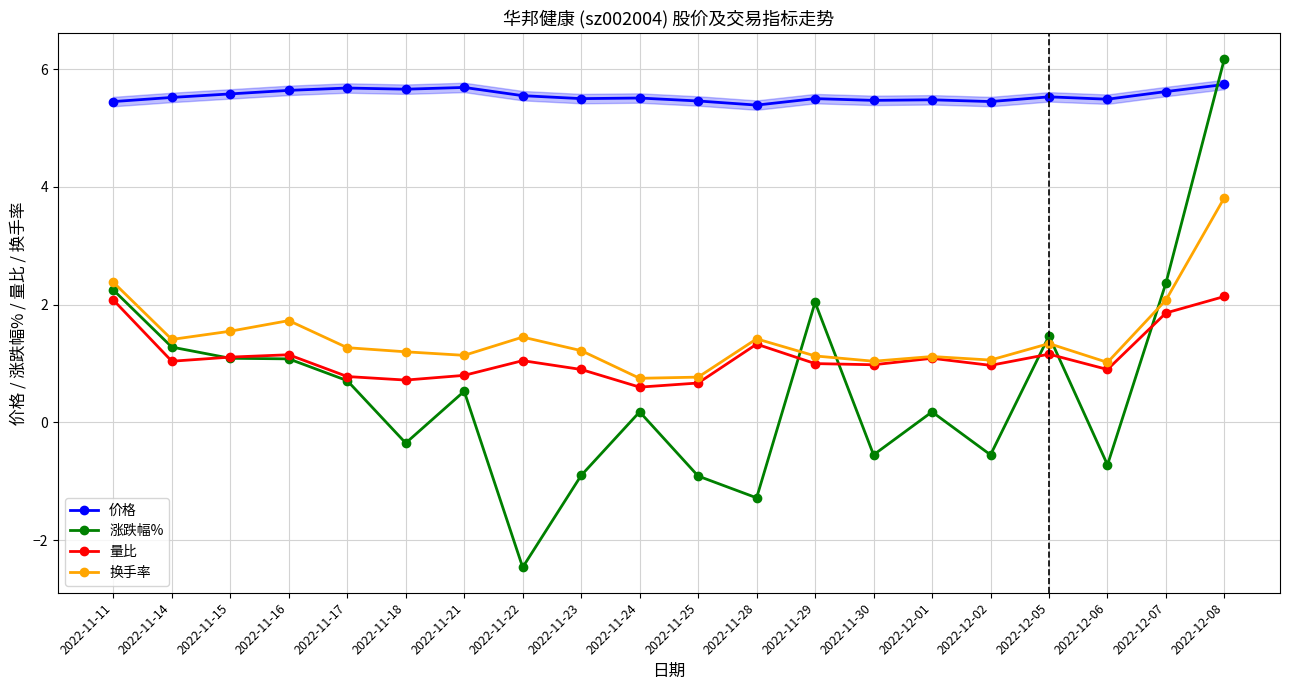

True or false: 量比 and 价格 intersect in this chart.

False